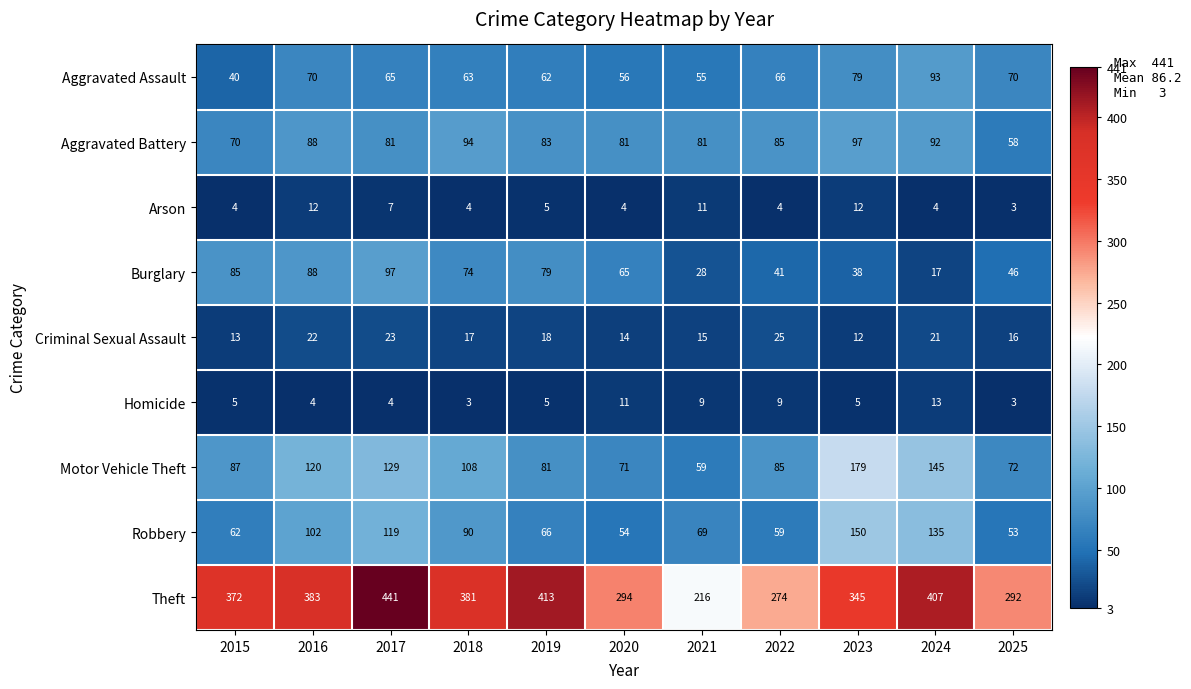

Which series has the largest range (max minus min)?

Theft